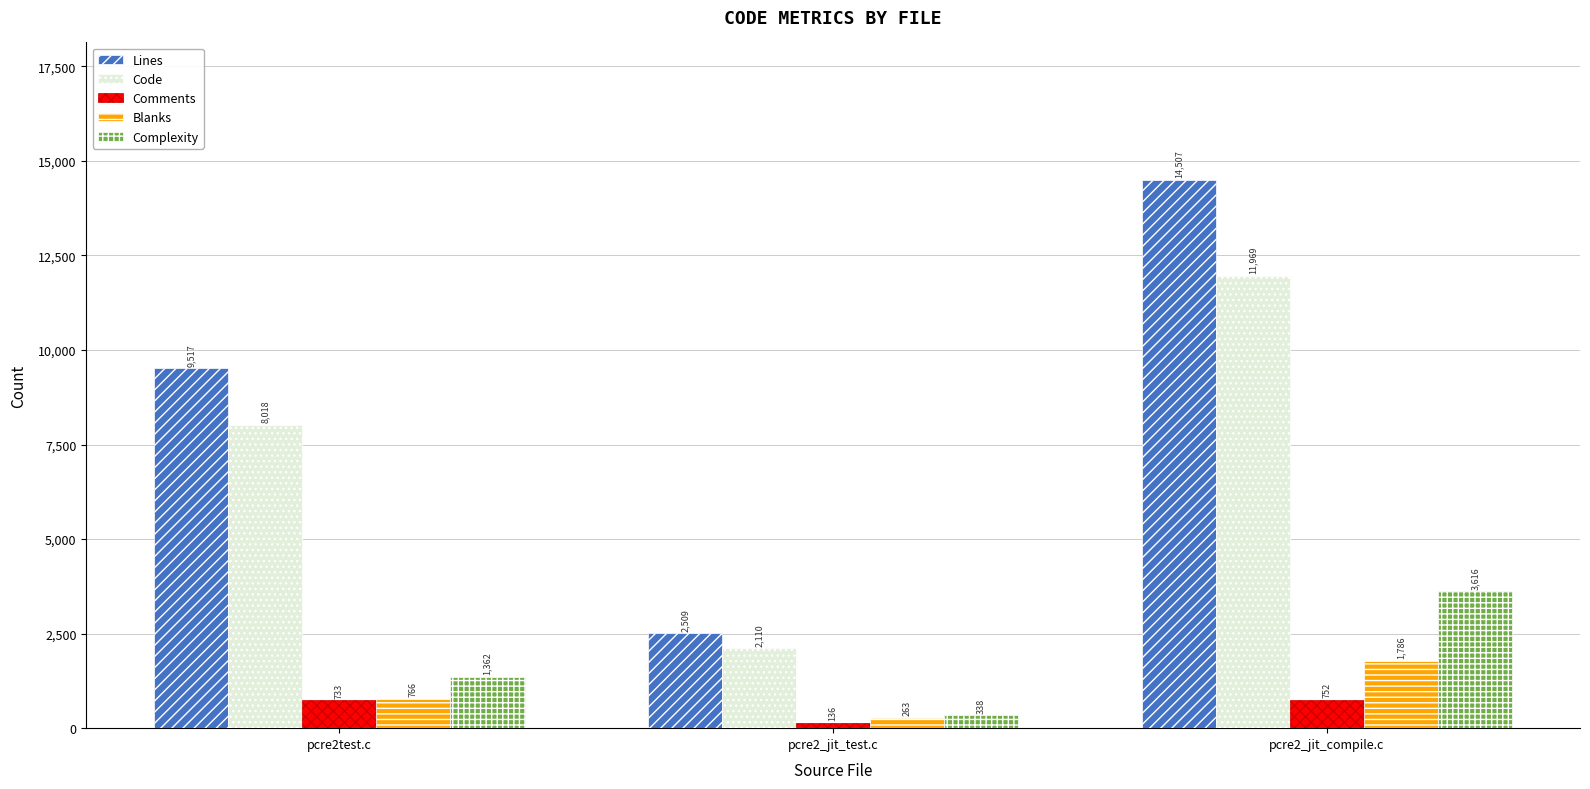

How many data points does each series have?

3